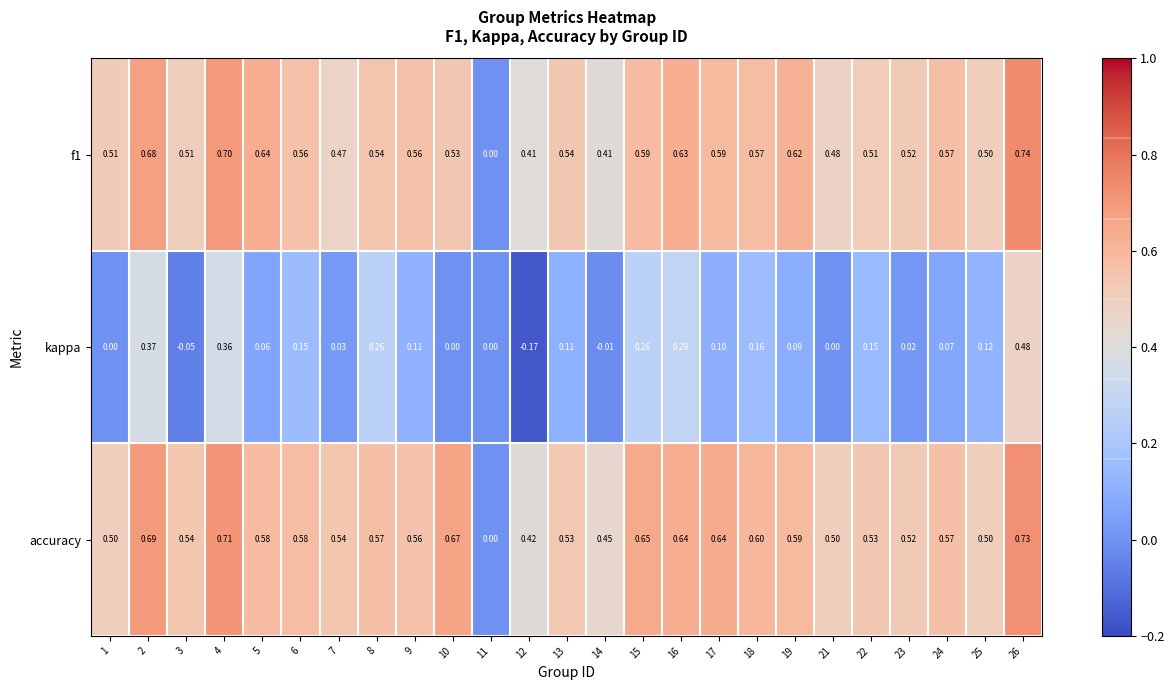

Between 5 and 8, which series saw the biggest shift?

kappa